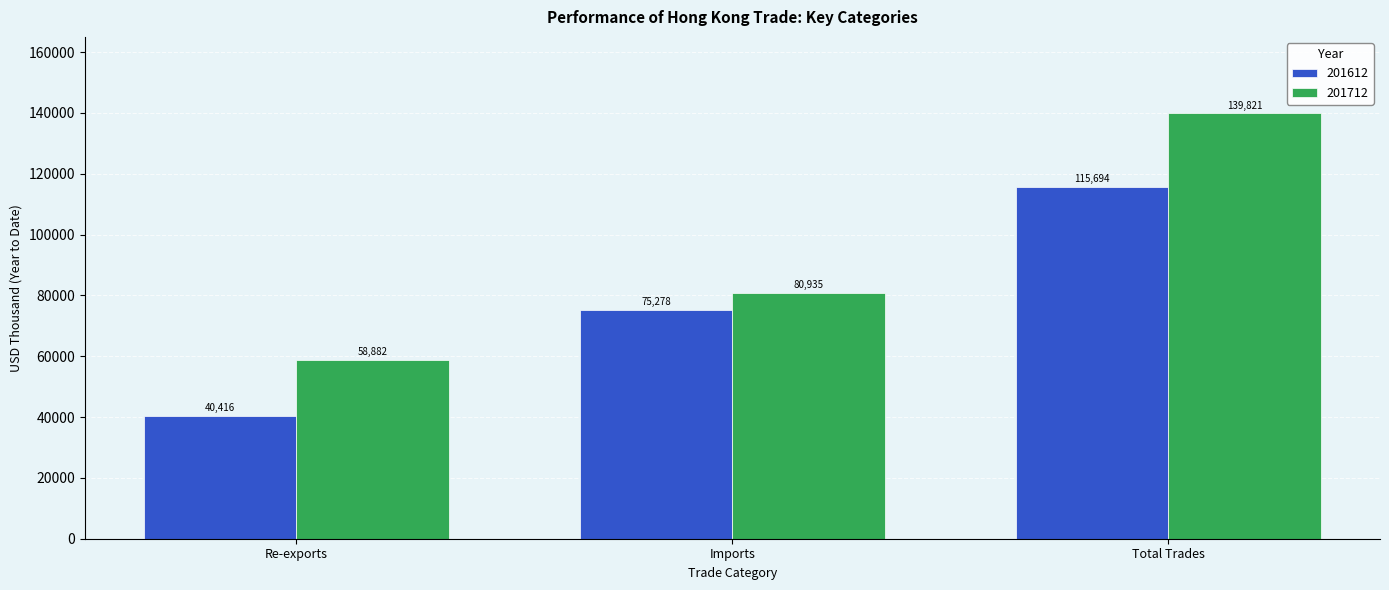

Is the value of 201712 at Total Trades greater than the value of 201612 at Imports?

Yes